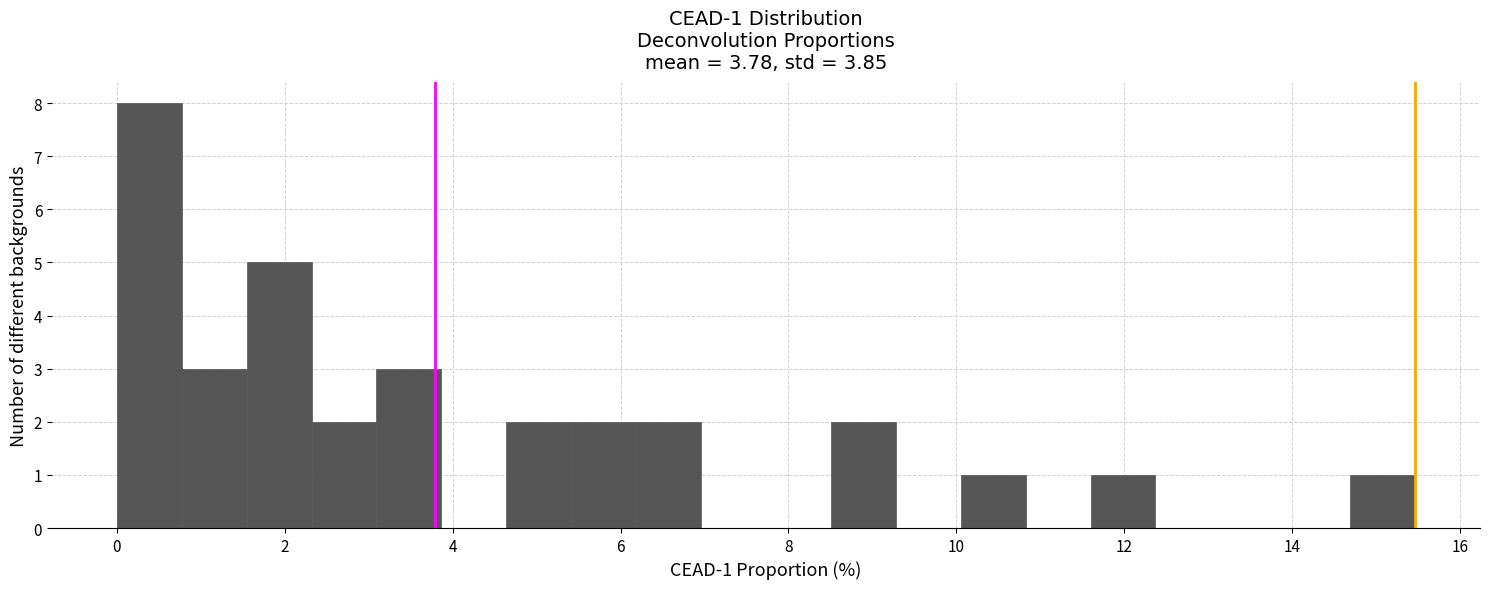

Read against the x-axis, roughly where is the centre of the tallest bar?

0.4